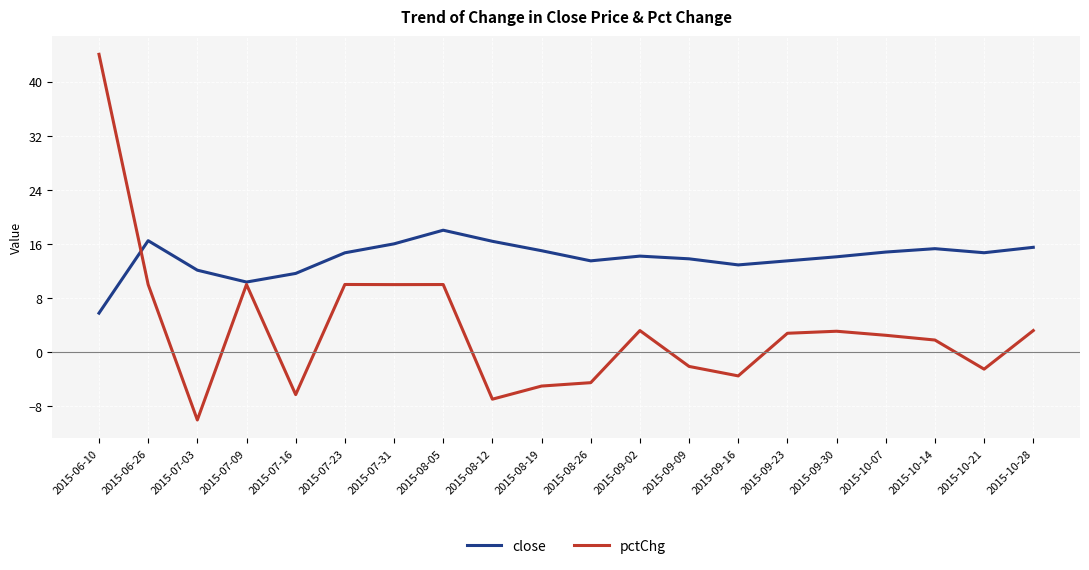

Is it true that pctChg equals -10.0 at 2015-07-03?

True